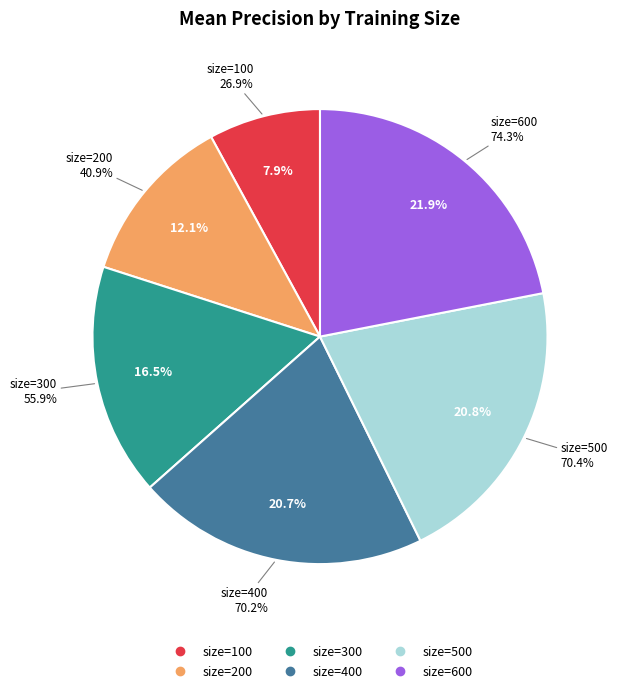

To the nearest percent, what percentage of the pie is 200?

12%